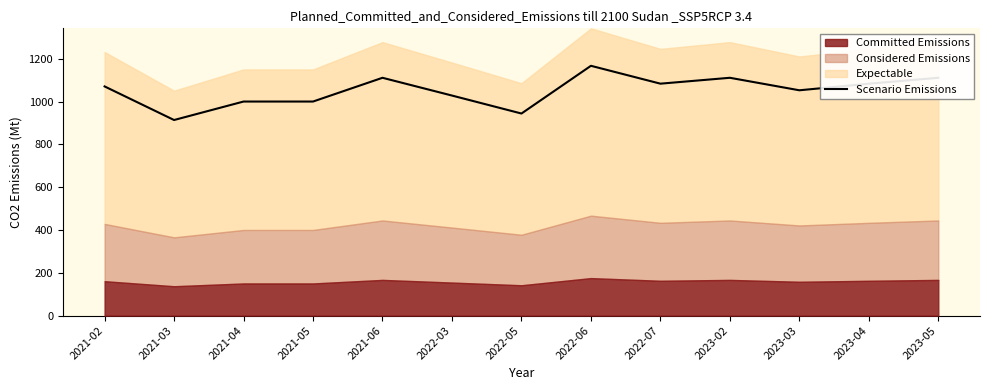

What is the greatest value displayed?

1167.0